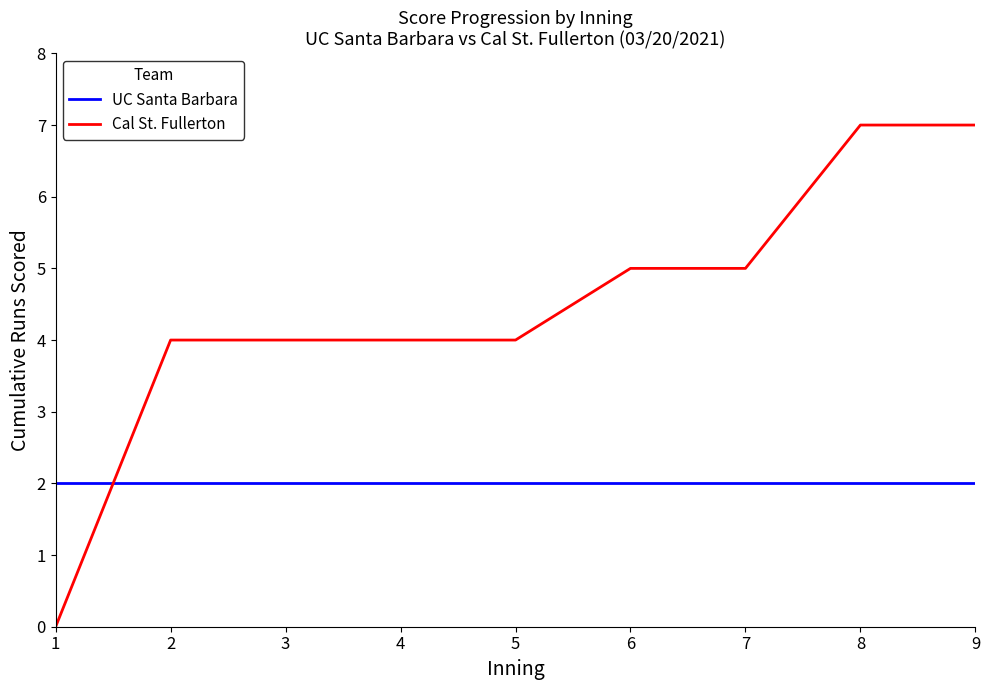

The value of UC Santa Barbara at 2 is 1. True or false?

False